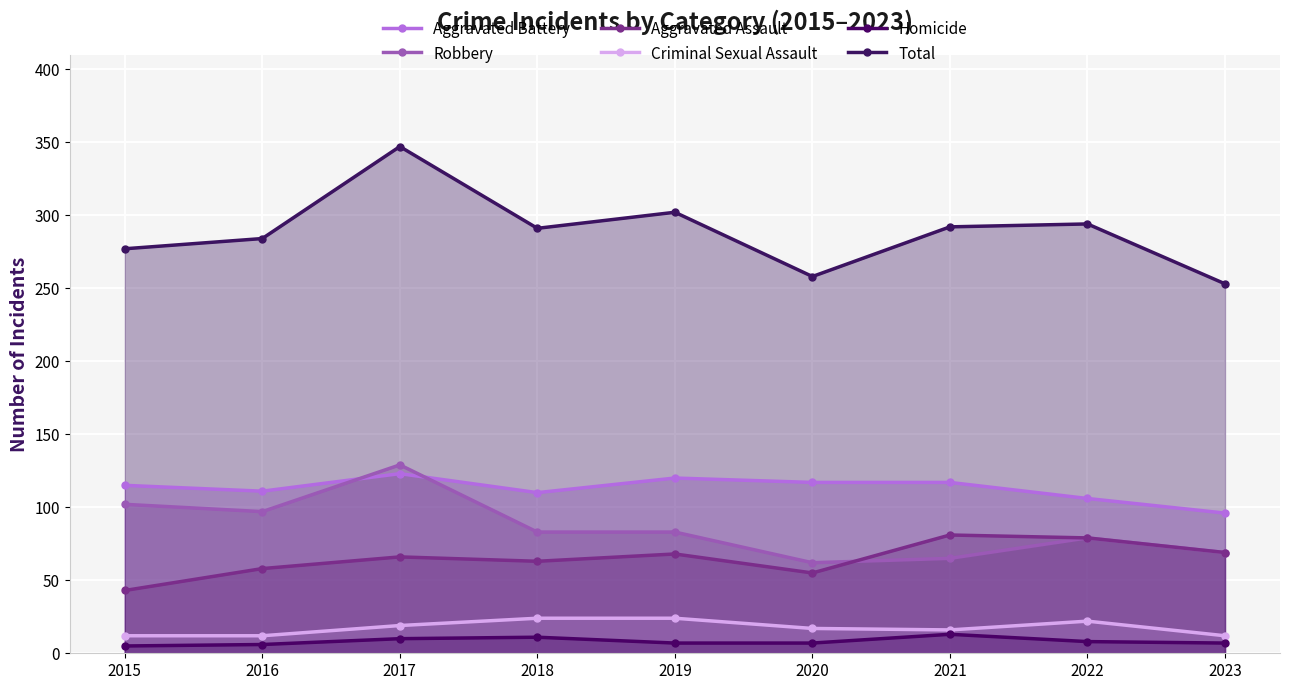

List the series in order of their peak value, lowest first.

Homicide, Criminal Sexual Assault, Aggravated Assault, Aggravated Battery, Robbery, Total